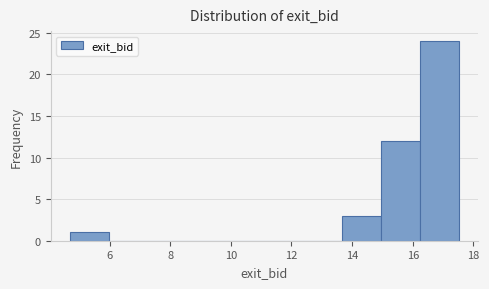

How tall is the bar that spans 13.6 to 15.0 on the x-axis? Neither the bar edges nor the heights are printed on the chart, so give them approximately, as read against the axes.

3